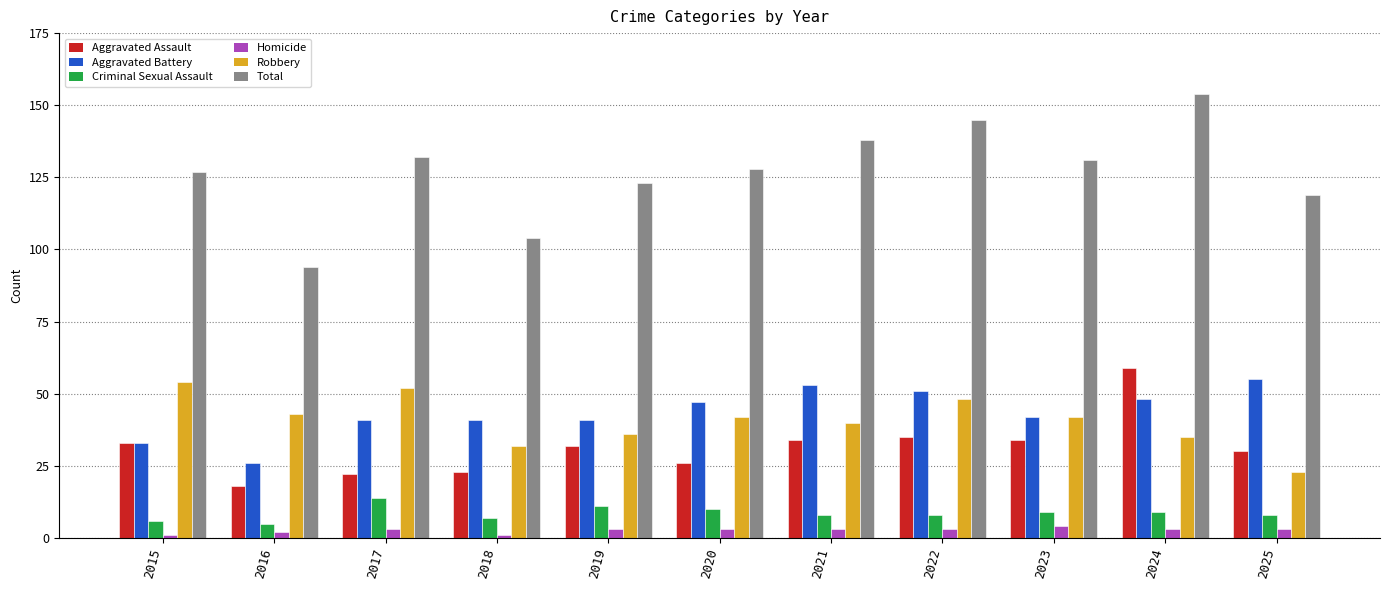

Is it true that Aggravated Battery equals 14 at 2015?

False